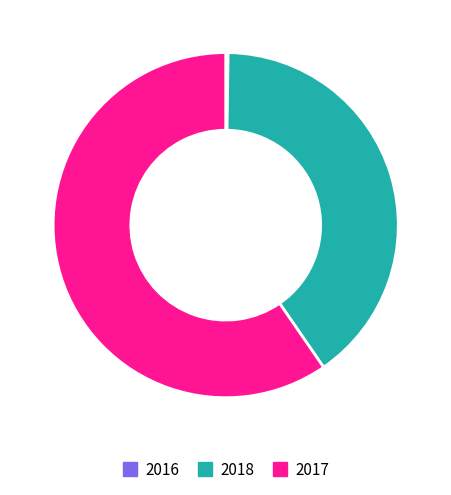

Approximately how many times larger is the value at 2018 compared to 2017?

0.7